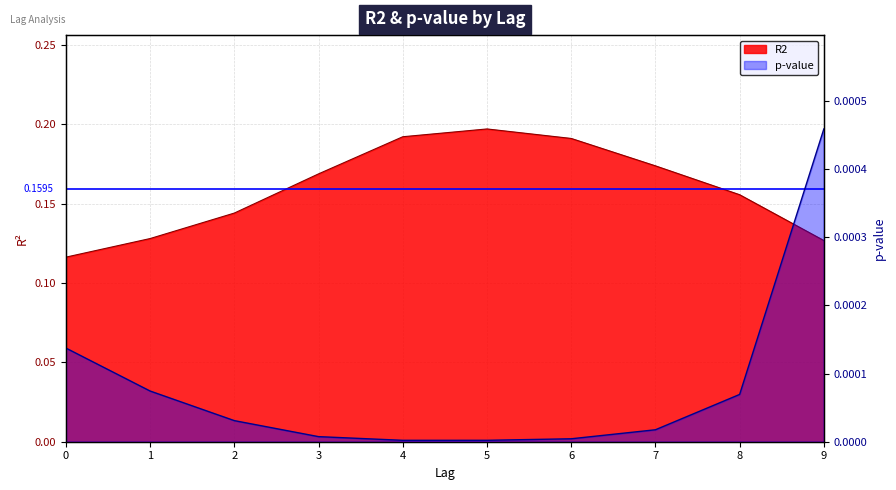

What is the greatest value displayed?

0.2